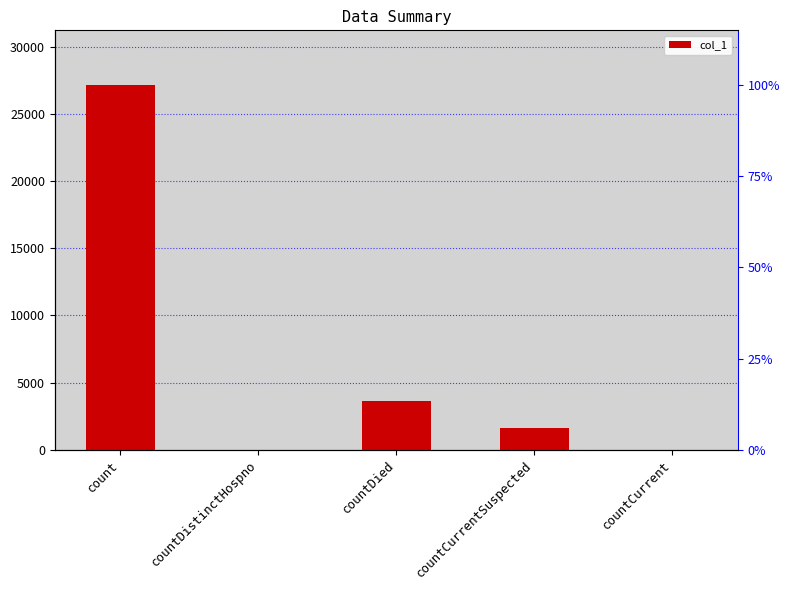

Which category has the highest value across all series?

count